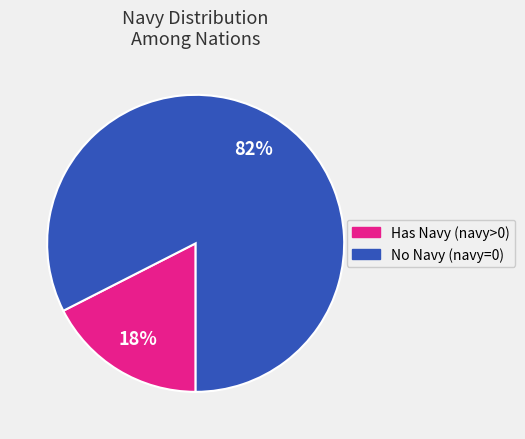

To the nearest percent, what is the average slice percentage?

50%